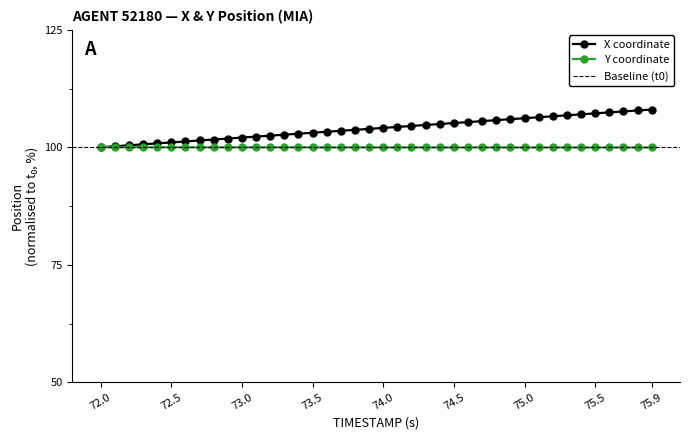

True or false: Y and X intersect in this chart.

False